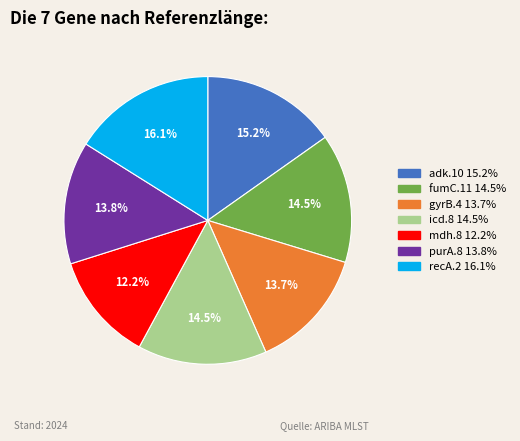

Is icd.8 the majority of the pie?

No